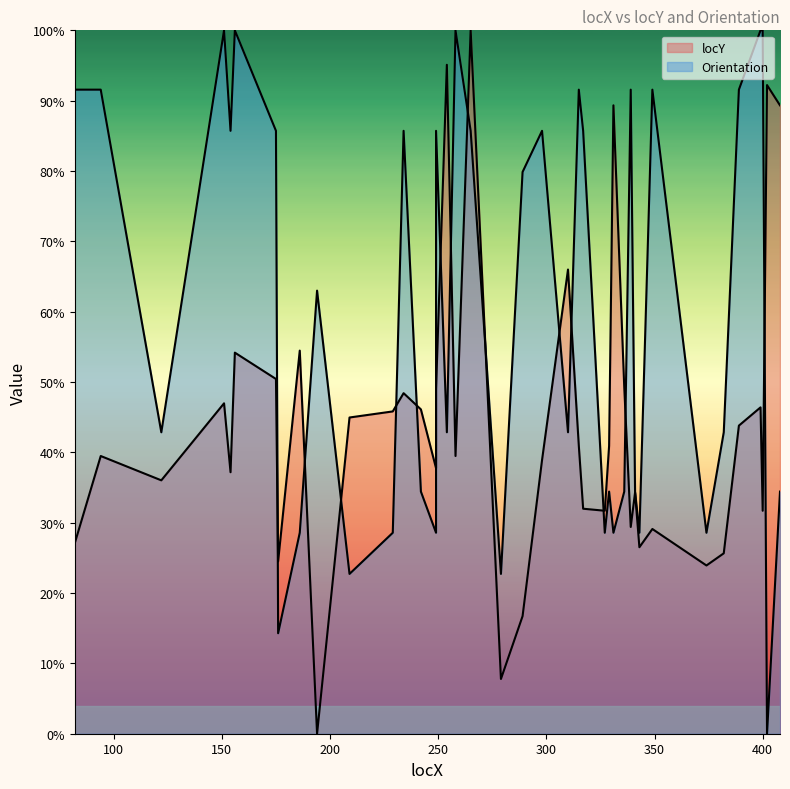

Between which two adjacent categories do Orientation and locY first intersect?

175 and 176